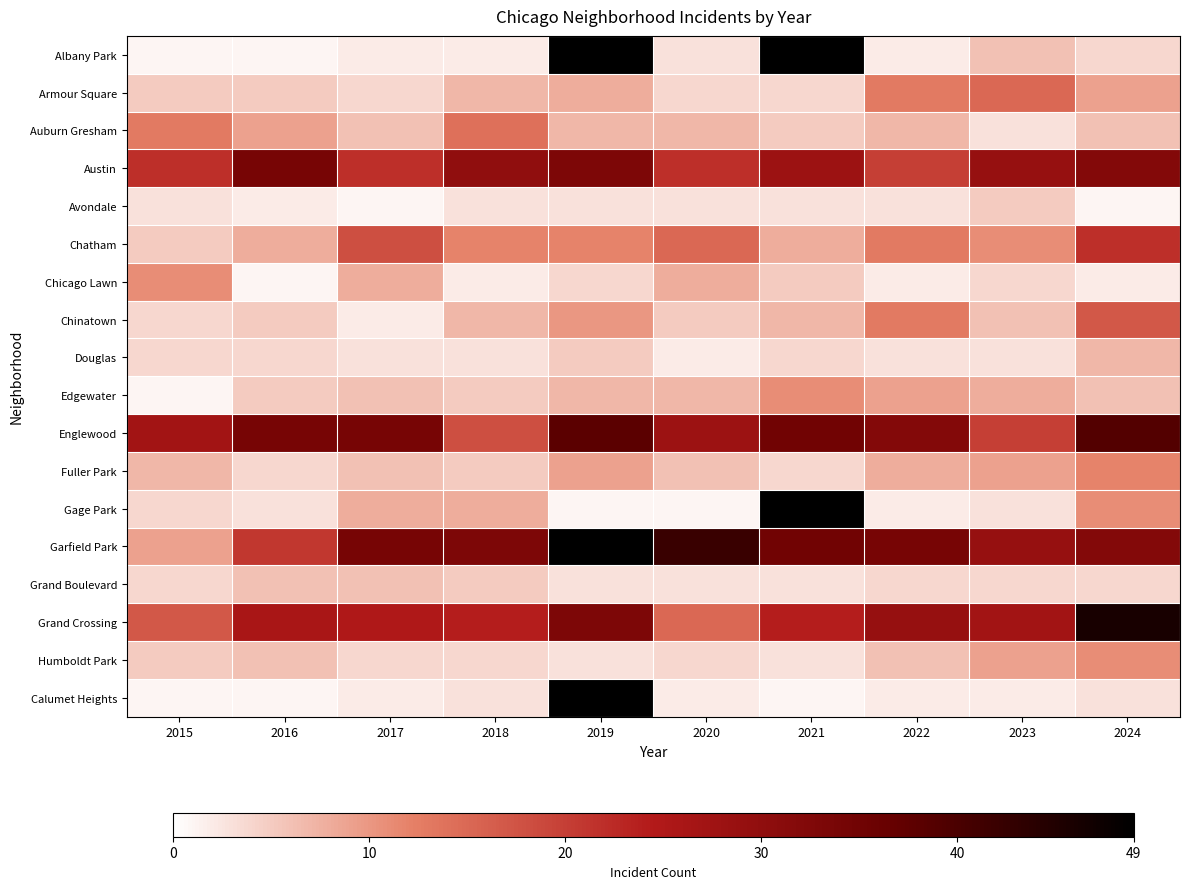

Is the value of Garfield Park at 2020 greater than the value of Fuller Park at 2023?

Yes